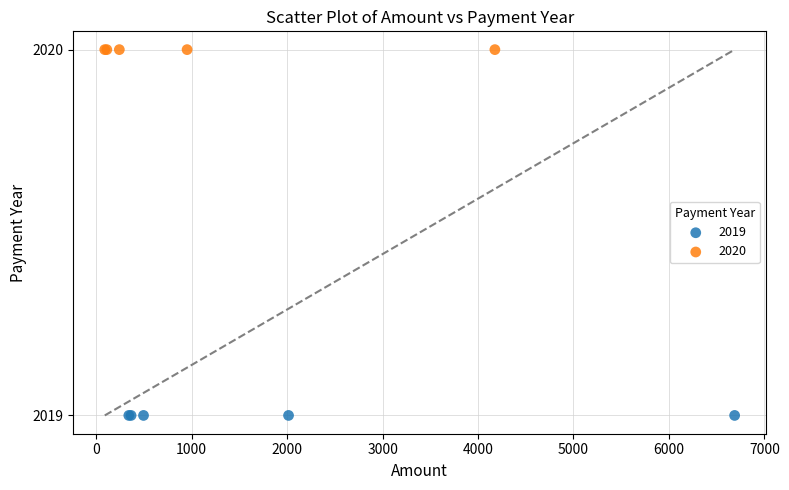

Which series reaches the maximum Y coordinate?

2020